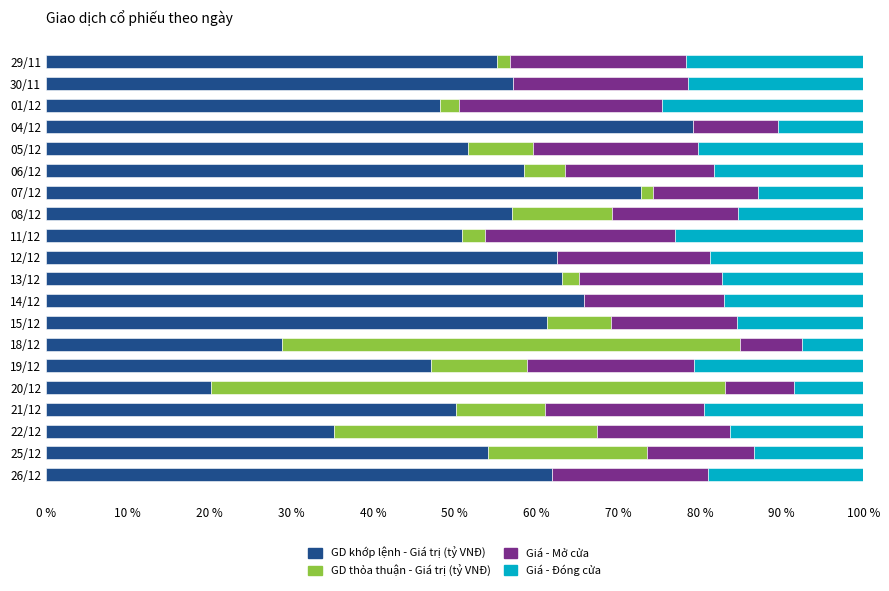

What is the maximum value for GD khớp lệnh - Giá trị (tỷ VNĐ)?

79.2